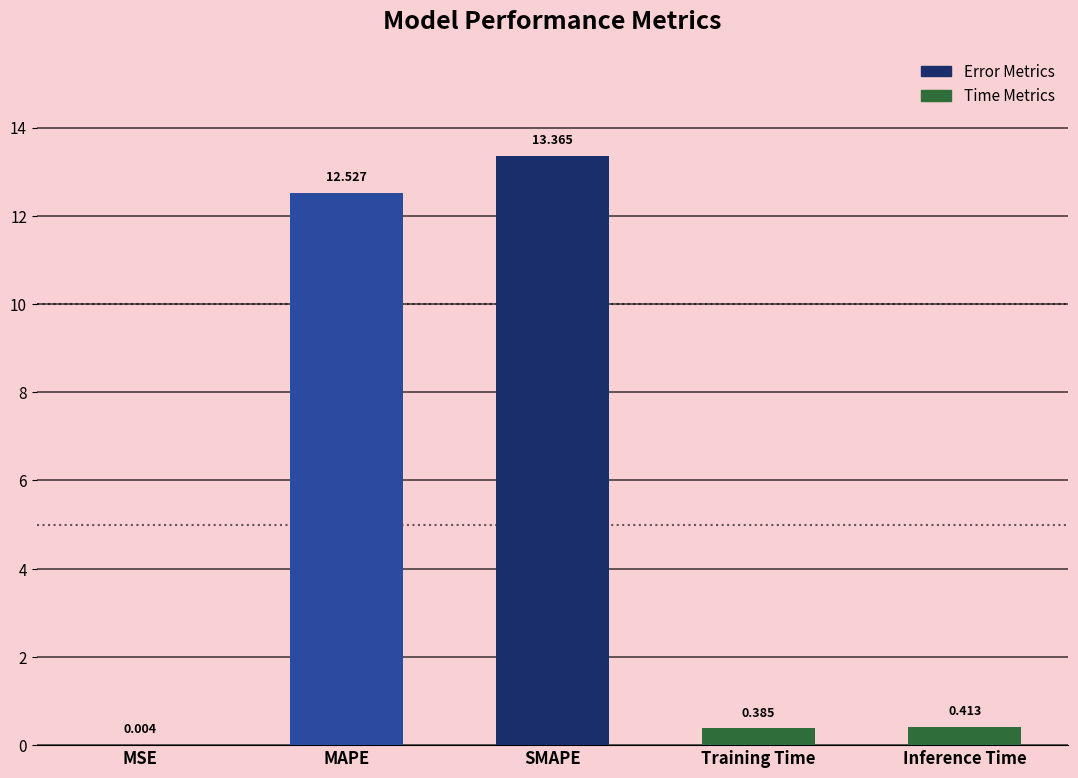

At which label is the value closest to 6?

Inference Time